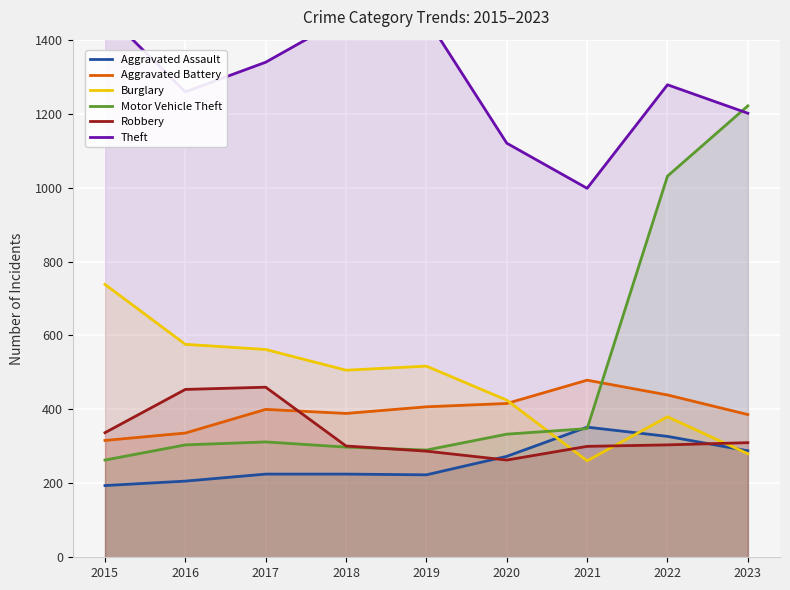

Which has a higher value, 2016 or 2015?

2016